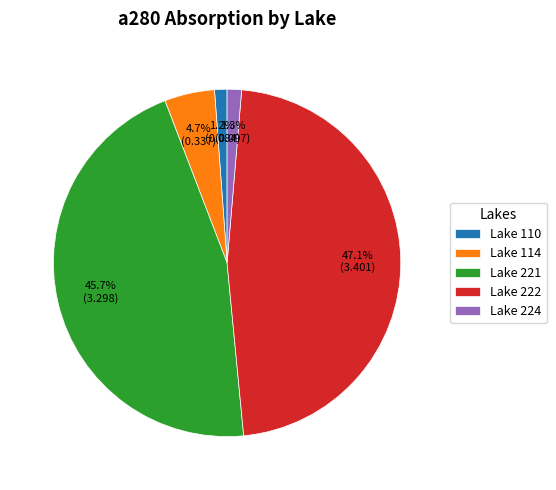

Which slice is the largest?

Lake 222